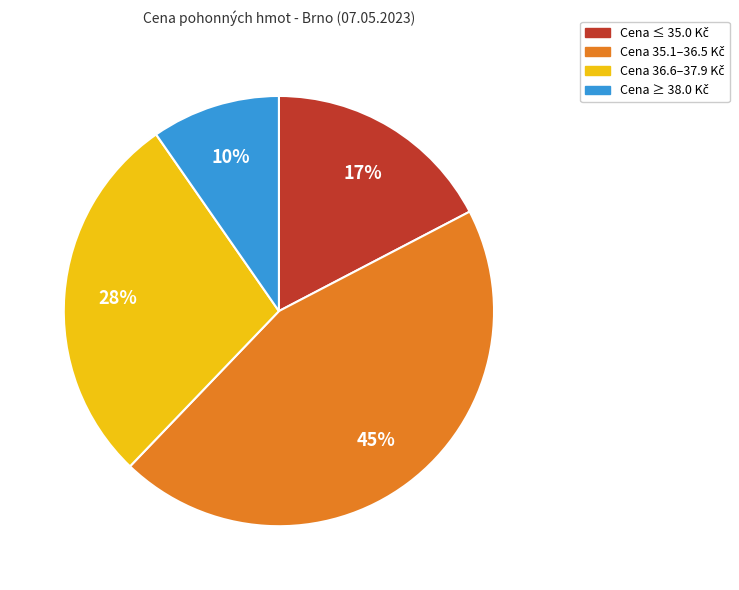

To the nearest percent, what is the average slice percentage?

25%